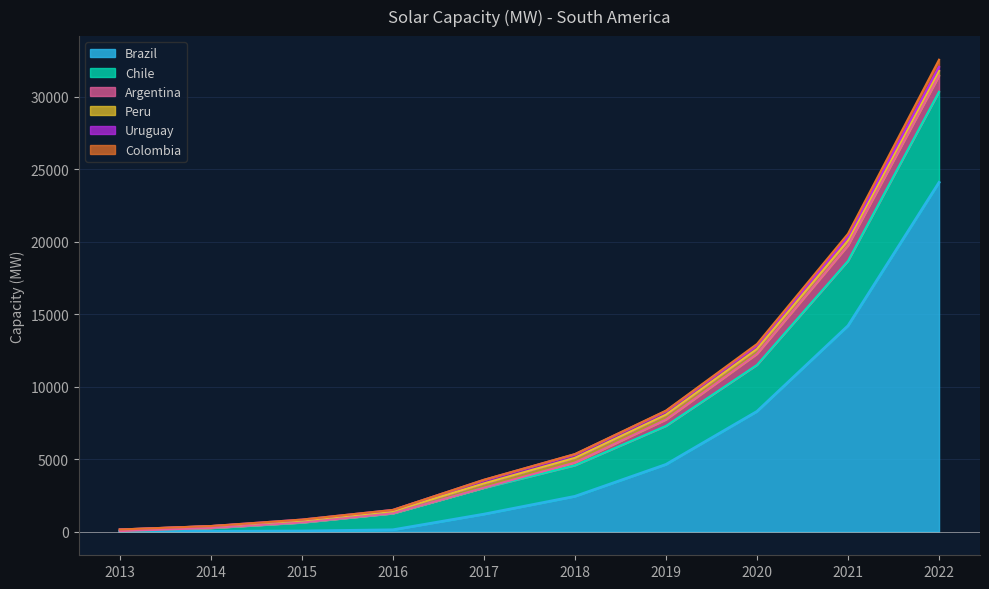

How many lines are shown in the chart?

6